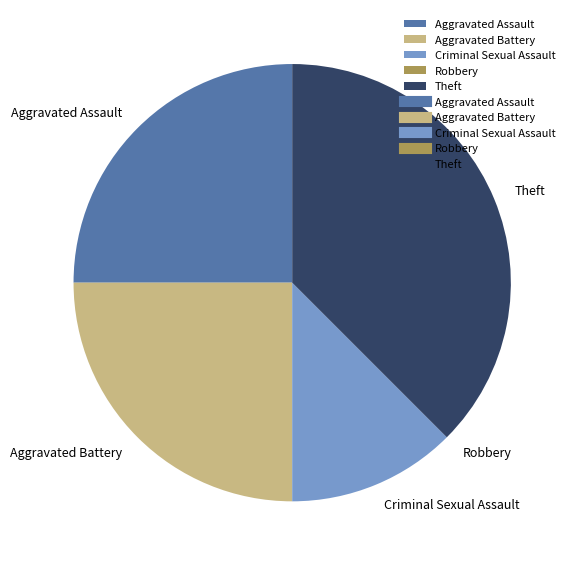

Which slice is the largest?

Theft